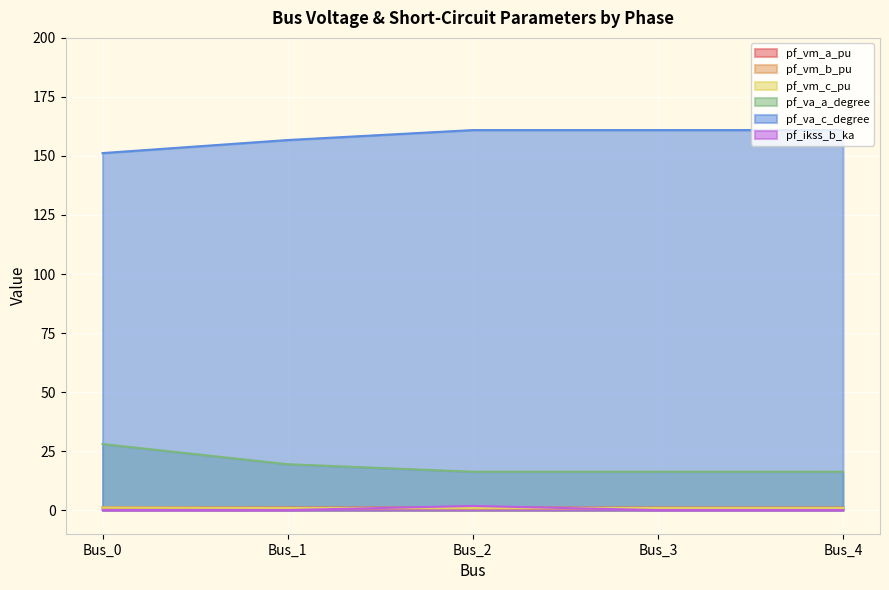

What is the value of the pf_va_a_degree point at the 1st from the left?

28.0